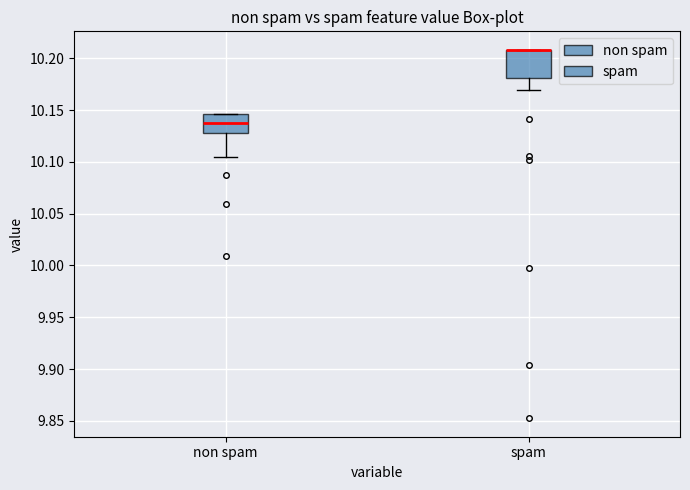

Where does the lower whisker of the box for spam end on the y-axis? The values are not printed on the chart, so give them approximately, as read against the axis.

10.170